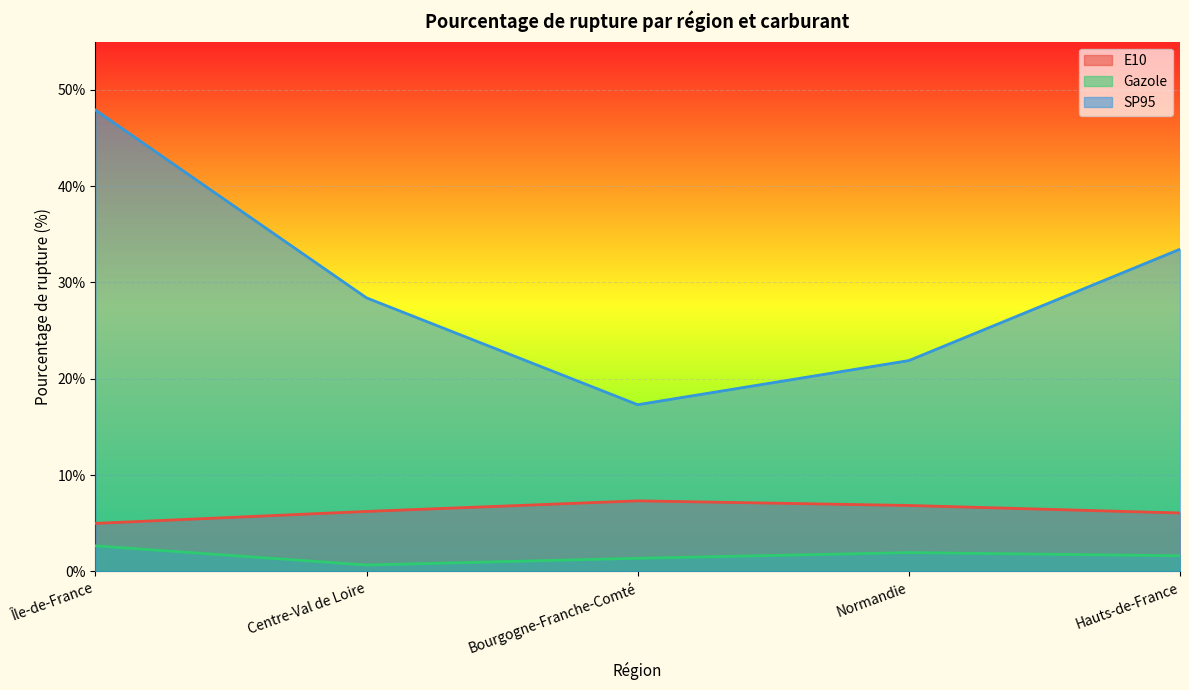

What position from the left is Bourgogne-Franche-Comté?

3